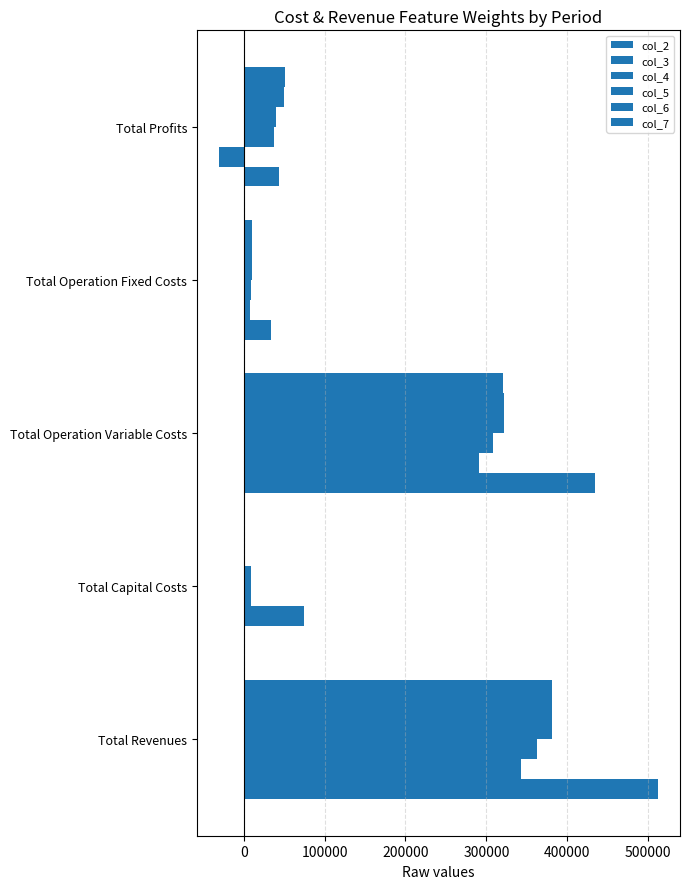

How many data points does each series have?

5